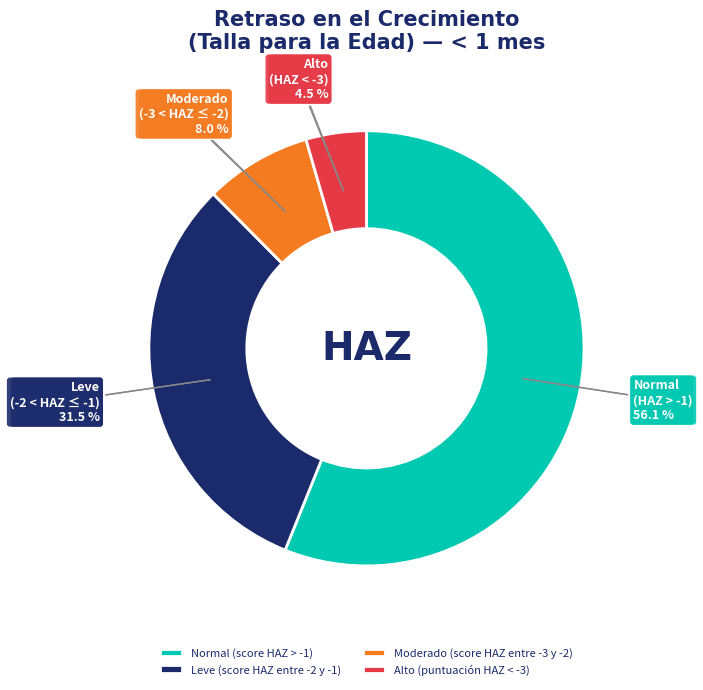

Which slice is the largest?

Normal (score HAZ > -1)